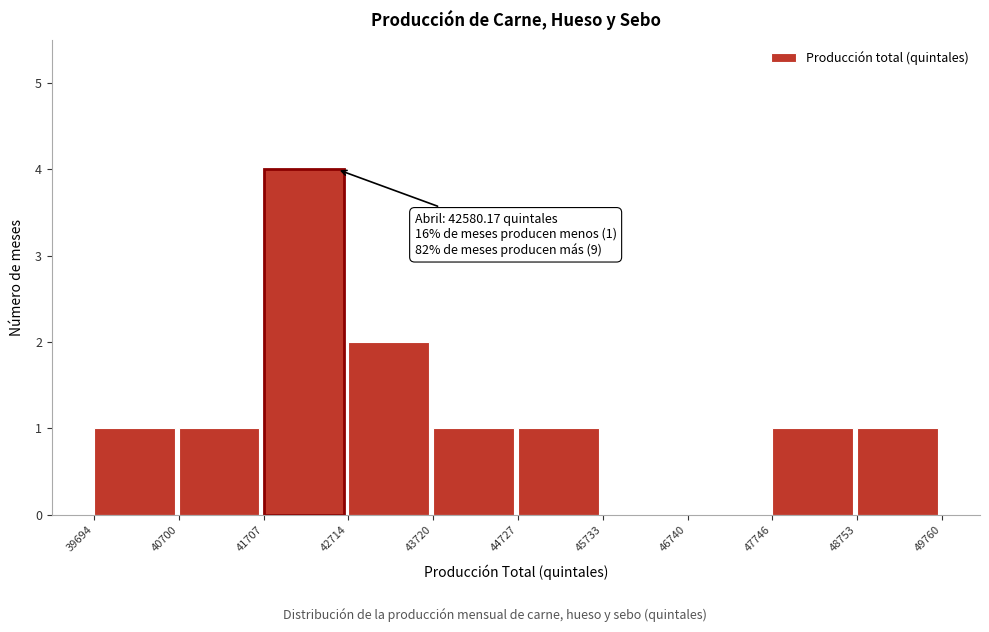

Which range on the x-axis has the tallest bar?

41707 to 42714